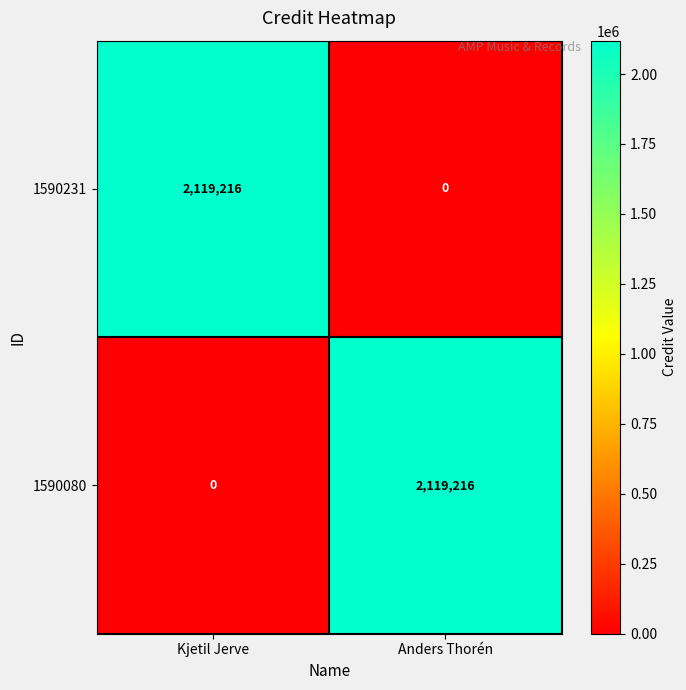

What is the difference between the highest and lowest values at Anders Thorén?

2119216